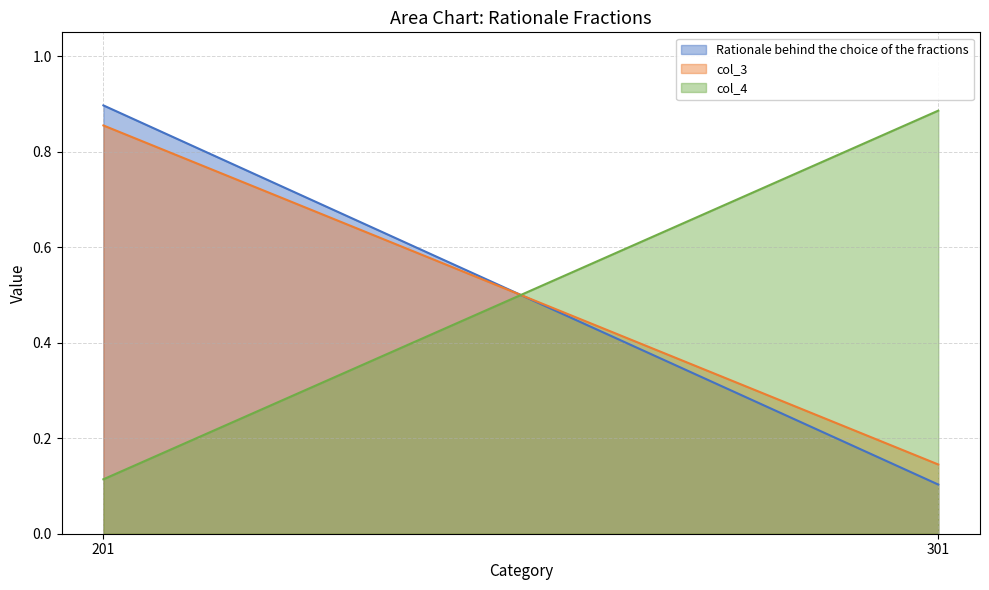

Reading left to right, transcribe all the data shown in this chart.

Rationale behind the choice of the fractions: 0.9	0.1
col_3: 0.9	0.1
col_4: 0.1	0.9